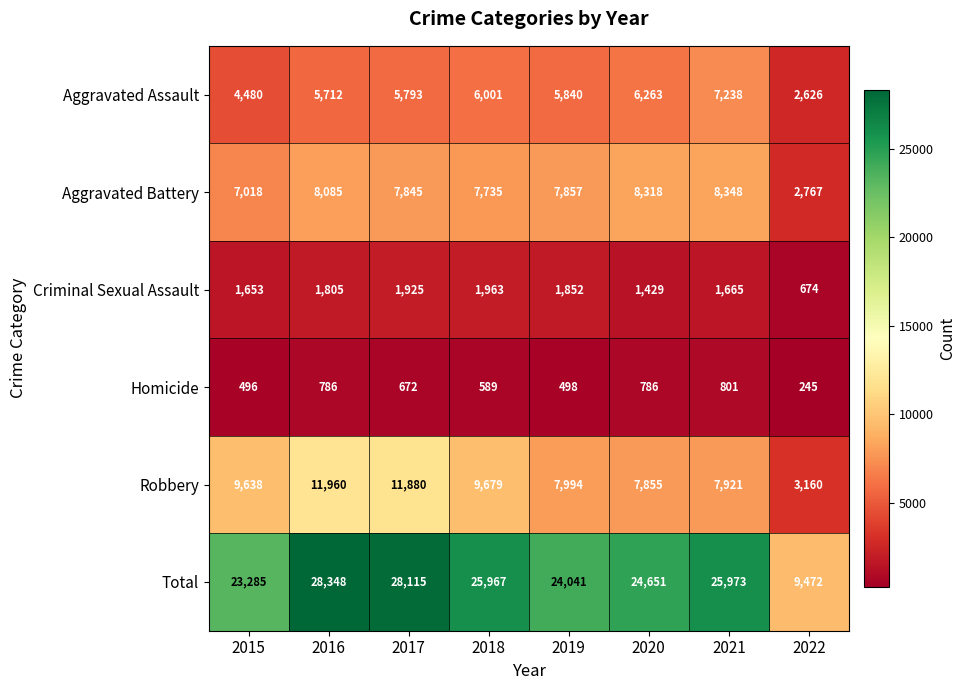

At how many categories does at least one series exceed 19022?

7